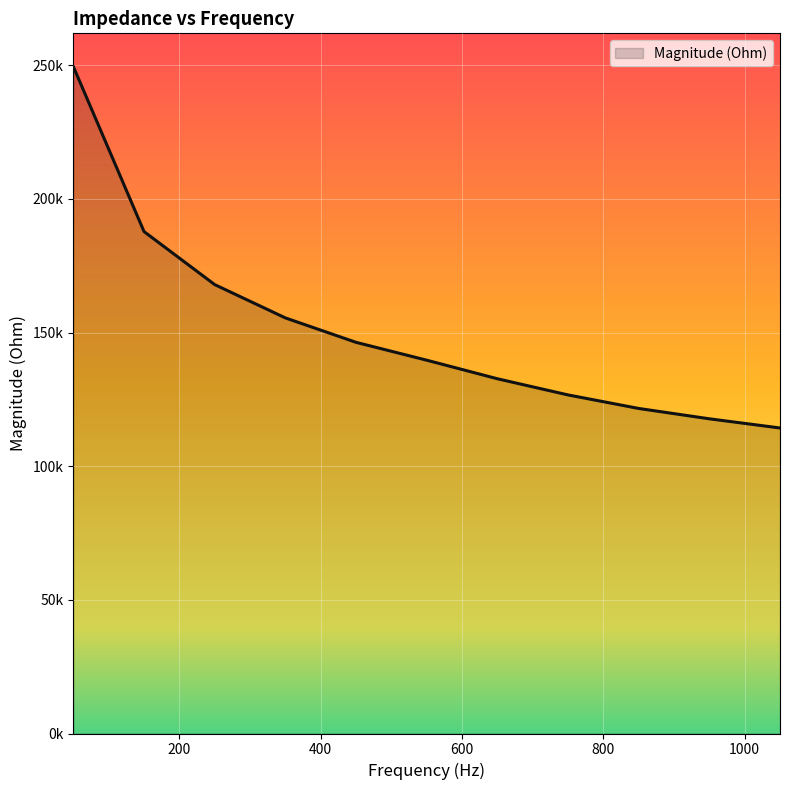

What is the difference between the maximum and minimum values?

135177.7